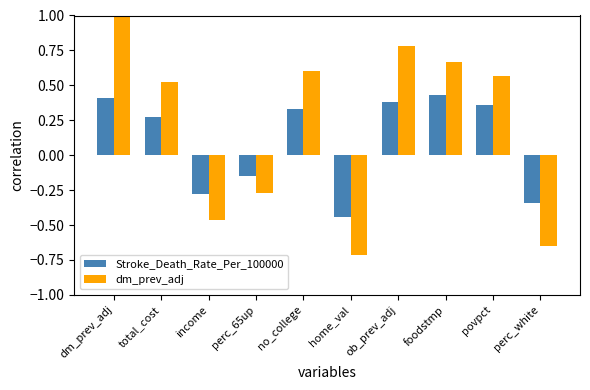

Which category has the highest value across all series?

dm_prev_adj